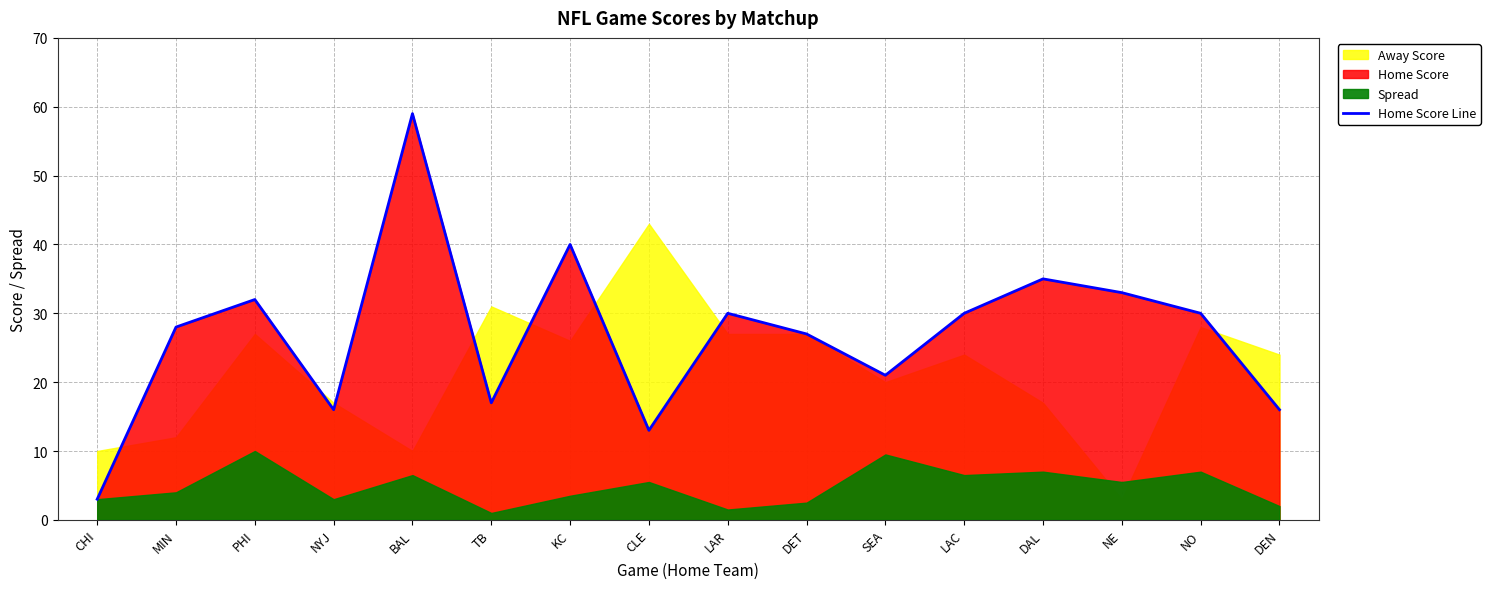

Approximately how many times larger is the value at SEA compared to DAL?

0.6